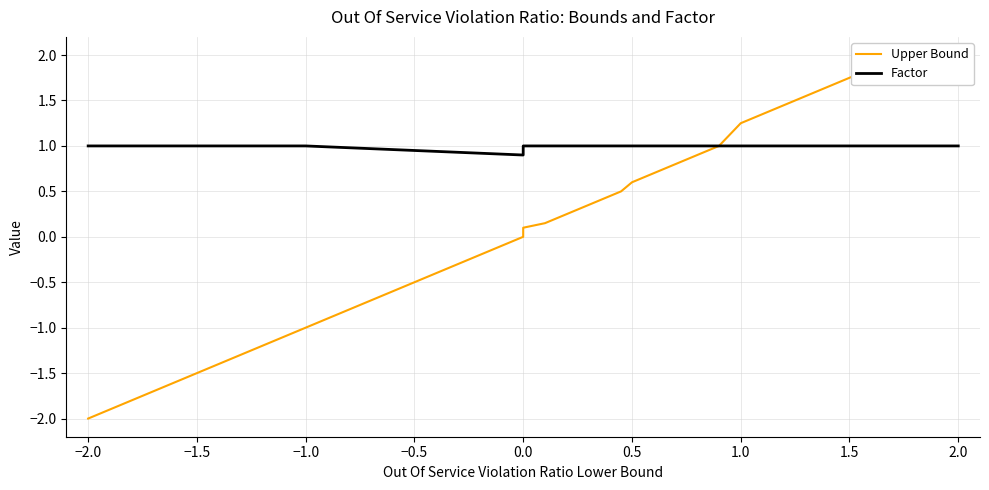

What is the lowest value of the Factor series?

0.9